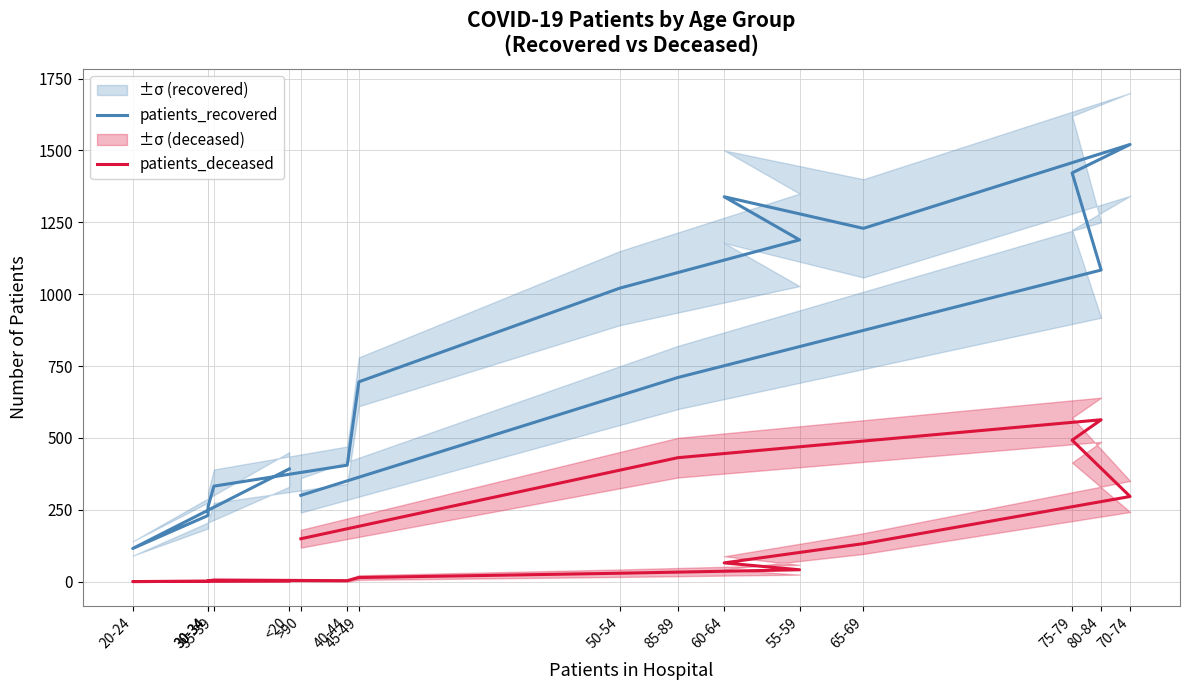

Reading right to left, extract all data points from this chart.

patients_recovered: 300	710	1084	1422	1521	1229	1339	1189	1021	695	405	332	261	230	115	392
patients_deceased: 149	431	563	492	296	132	65	41	29	14	3	5	3	1	0	2